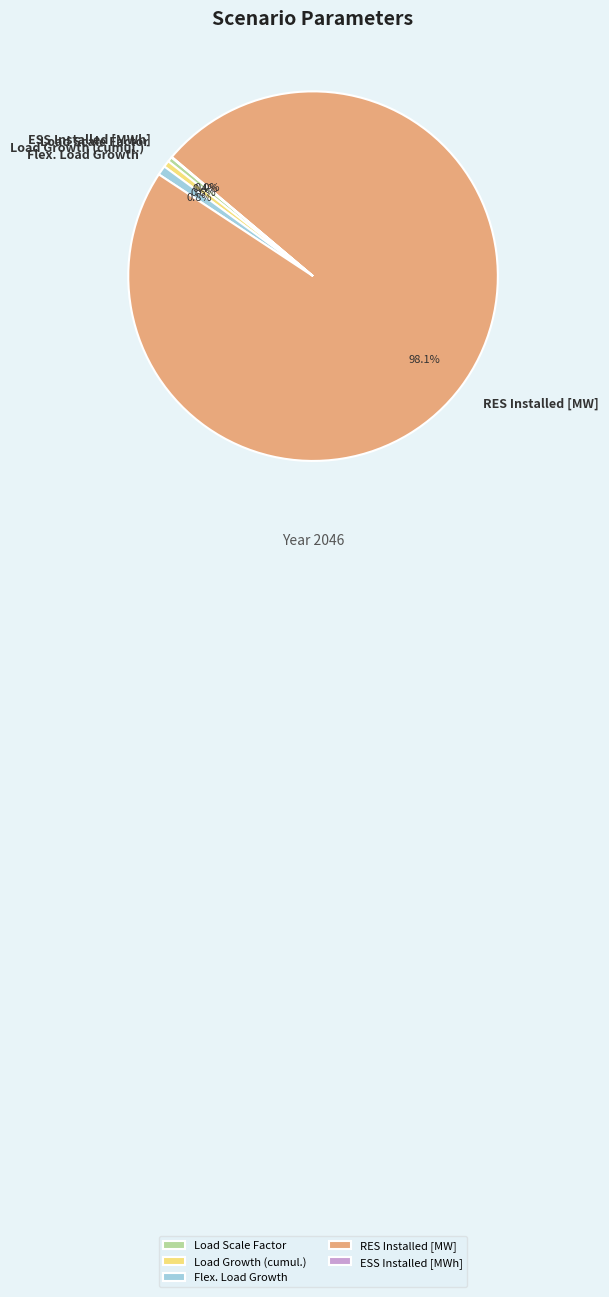

Is the sum of RES Installed [MW] and Flex. Load Growth greater than half?

Yes